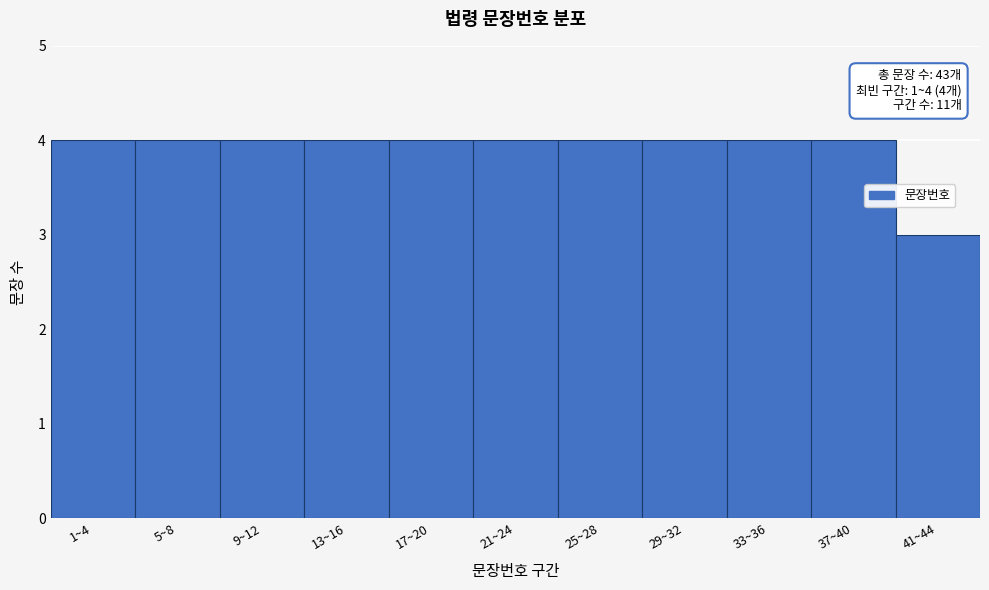

Reading left to right, list all the values displayed in this chart.

1~4=4	5~8=4	9~12=4	13~16=4	17~20=4	21~24=4	25~28=4	29~32=4	33~36=4	37~40=4	41~44=3